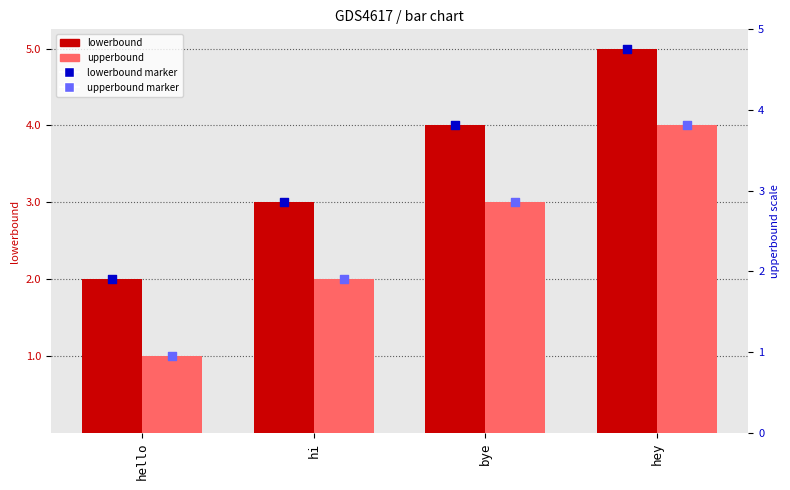

At which category is the sum across all series the highest?

hey